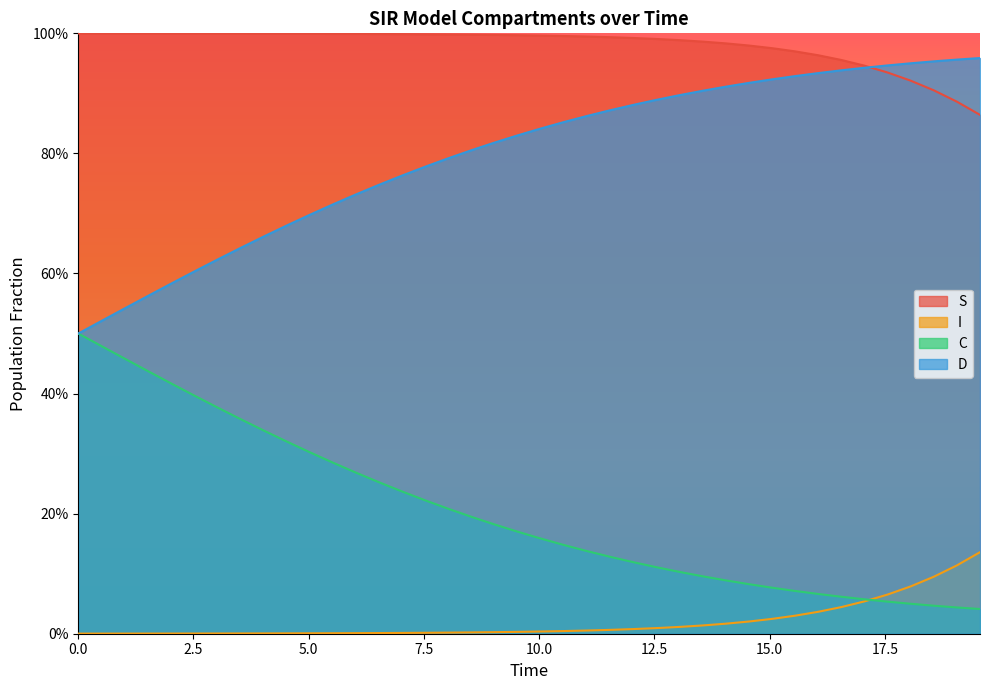

Does the chart display data point markers on the line(s)?

No